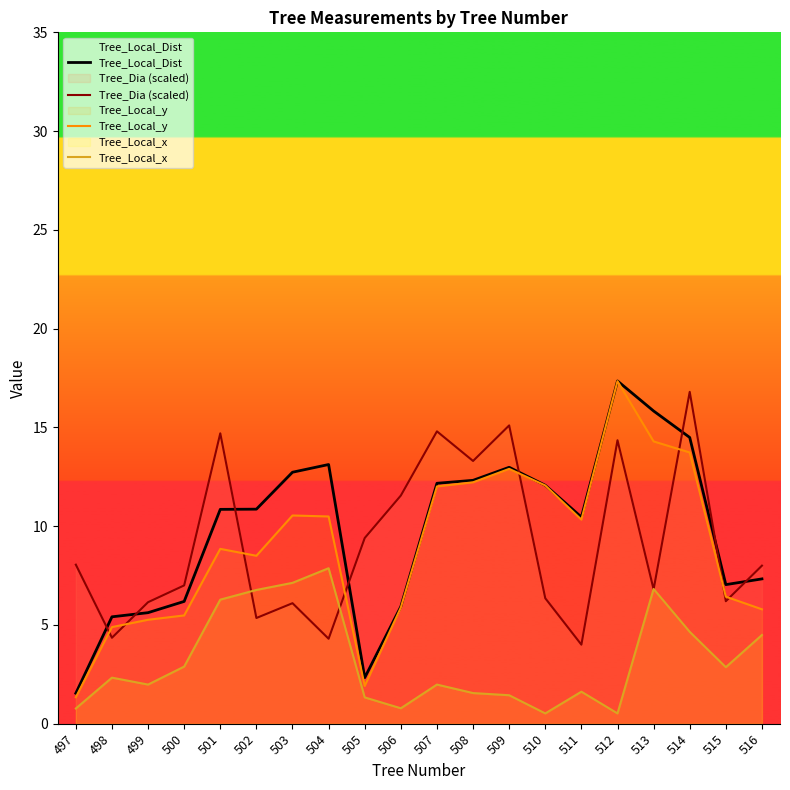

What is the value of the Tree_Local_x point at the 11th from the left?

2.0